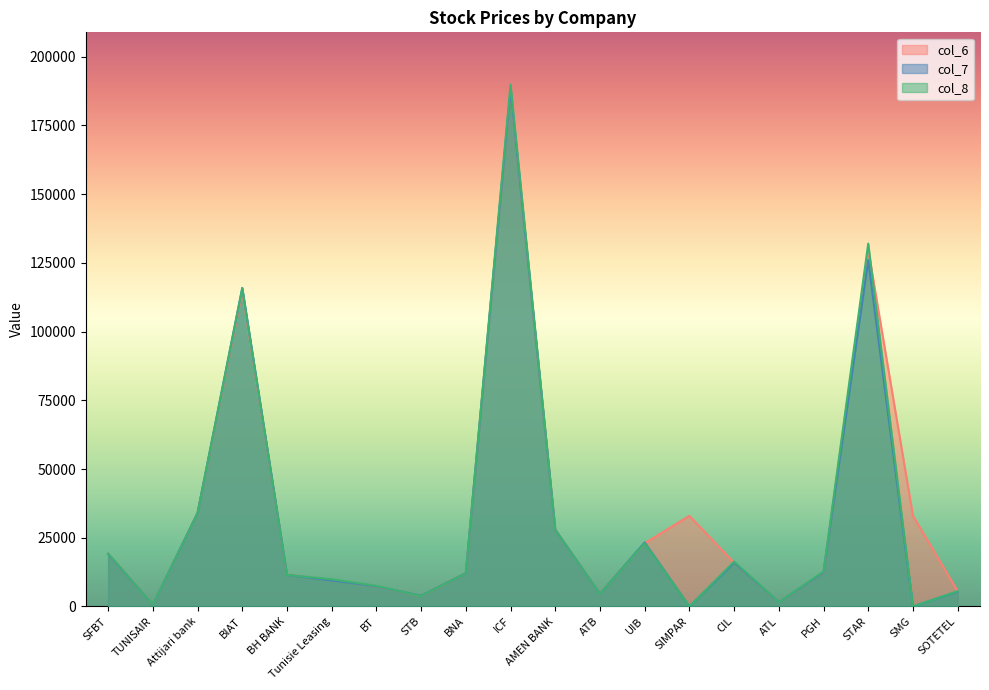

Is it true that col_6 equals 33990 at Attijari bank?

True